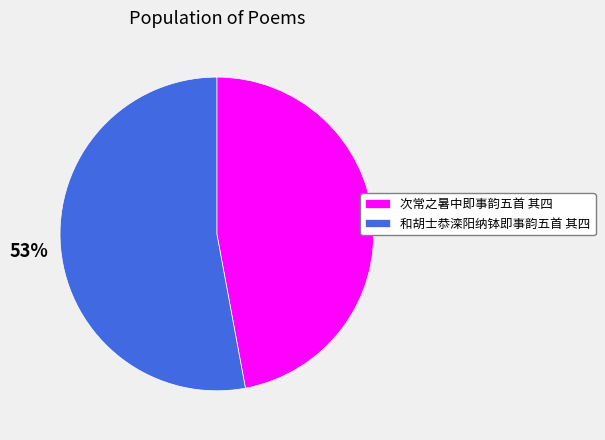

To the nearest percent, what is the difference between the largest and smallest slice percentages?

6%